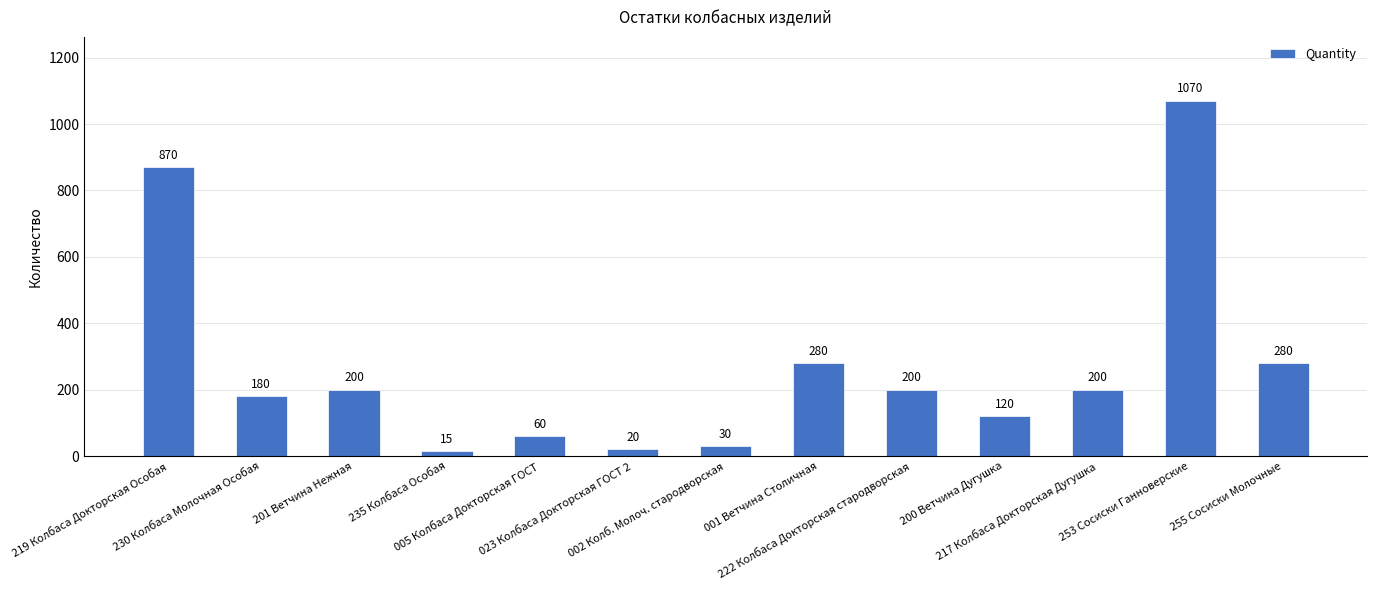

Reading left to right, transcribe all the data shown in this chart.

219 Колбаса Докторская Особая=870	230 Колбаса Молочная Особая=180	201 Ветчина Нежная=200	235 Колбаса Особая=15	005 Колбаса Докторская ГОСТ=60	023 Колбаса Докторская ГОСТ 2=20	002 Колб. Молоч. стародворская=30	001 Ветчина Столичная=280	222 Колбаса Докторская стародворская=200	200 Ветчина Дугушка=120	217 Колбаса Докторская Дугушка=200	253 Сосиски Ганноверские=1070	255 Сосиски Молочные=280